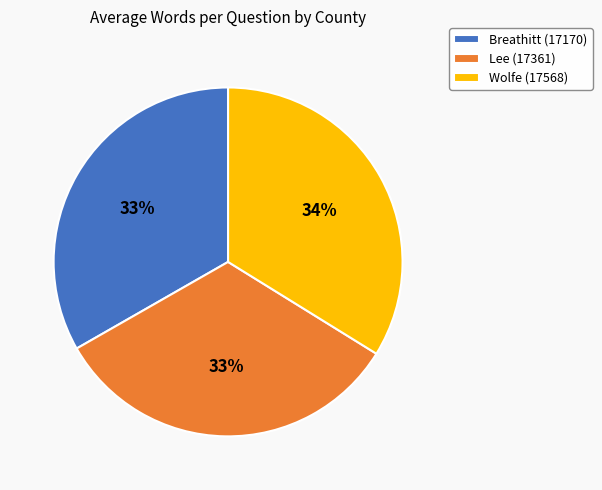

Between Wolfe (17568) and Lee (17361), which is larger?

Wolfe (17568)